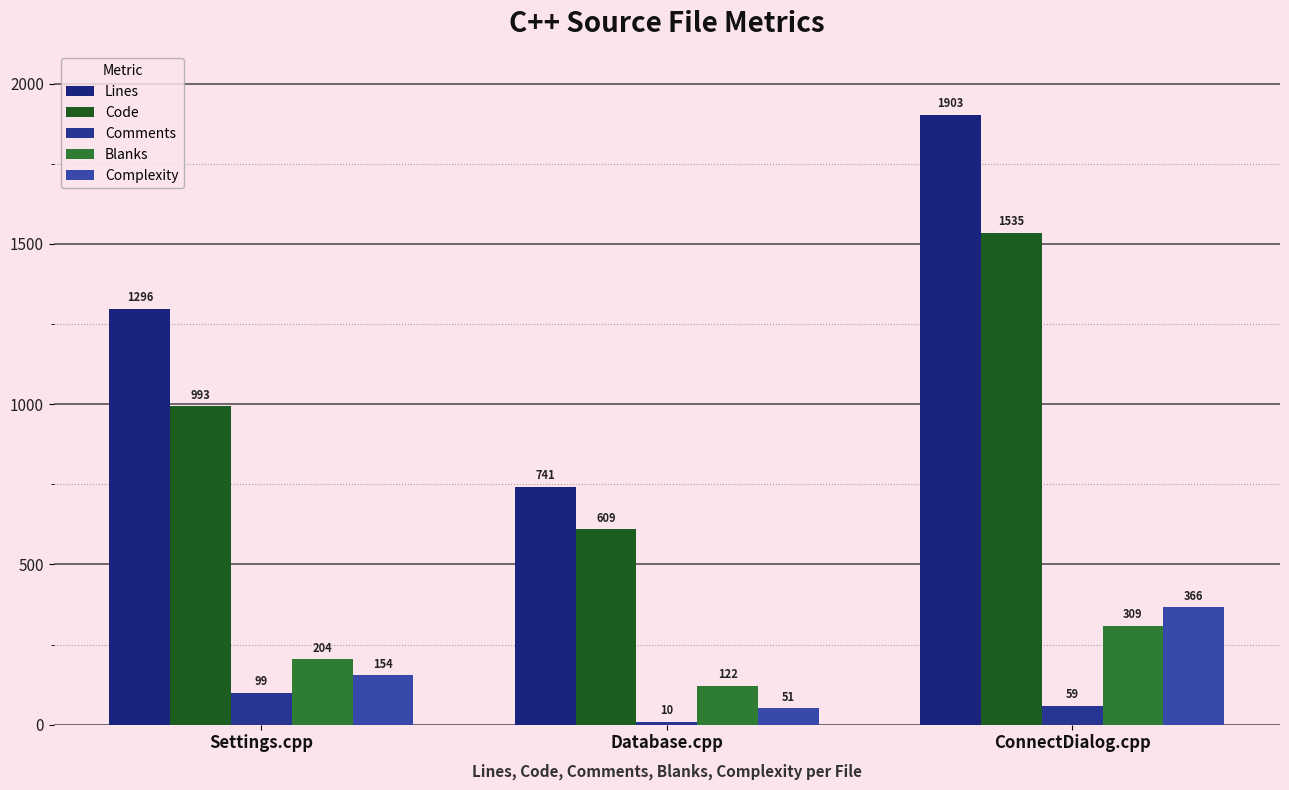

What is the difference between the Comments values at ConnectDialog.cpp and Database.cpp?

49